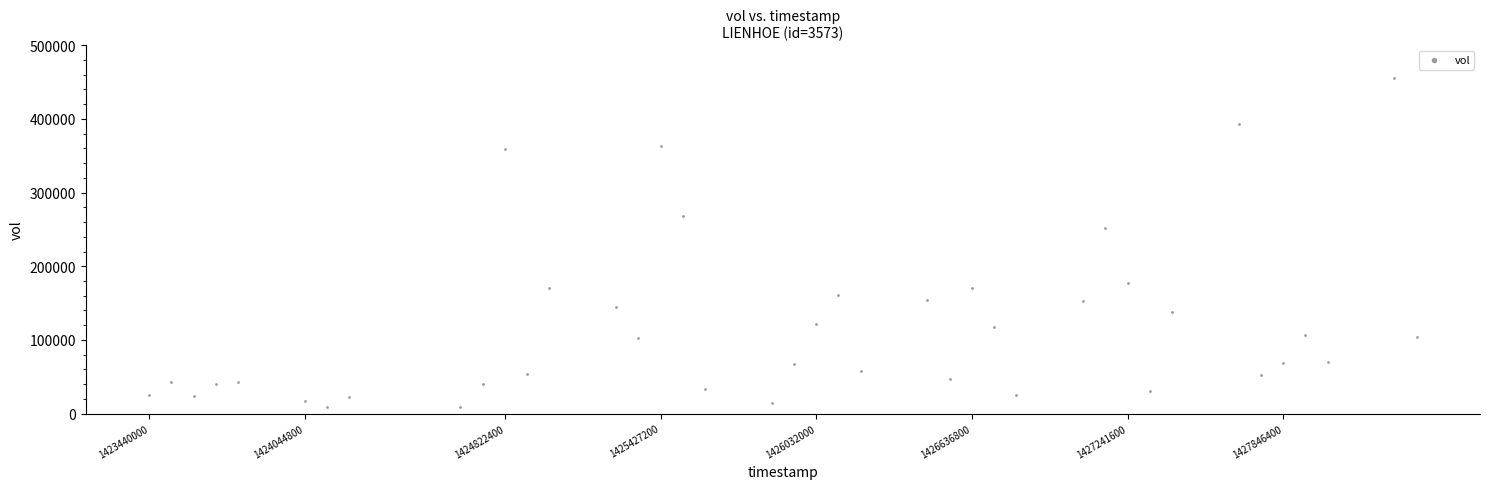

What Y value in the scatter plot is closest to 231950?

252000